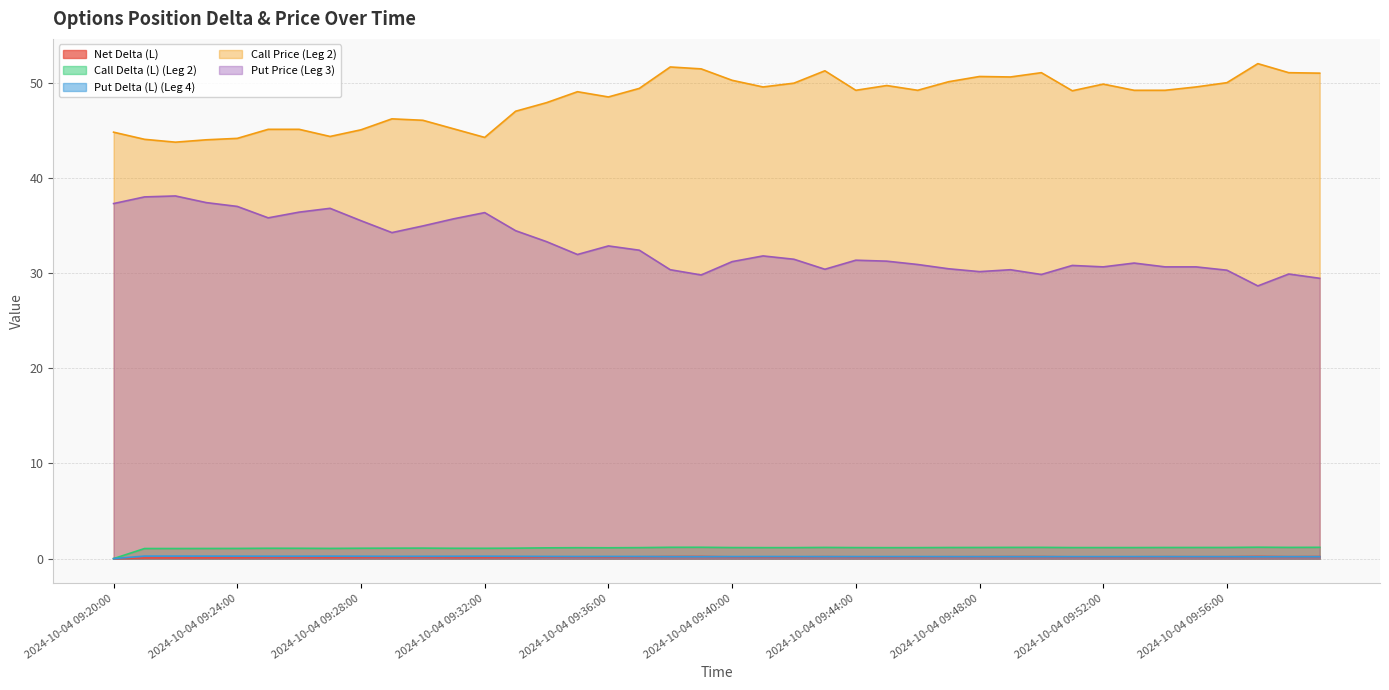

What is the difference between the maximum and minimum values in the Call Price (Leg 2) series?

8.2